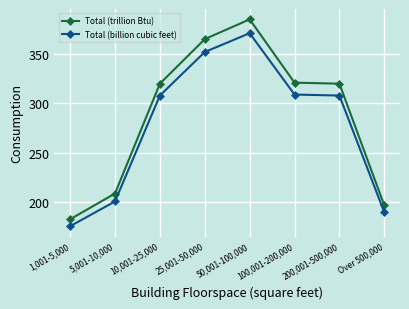

Does the chart display data point markers on the line(s)?

Yes